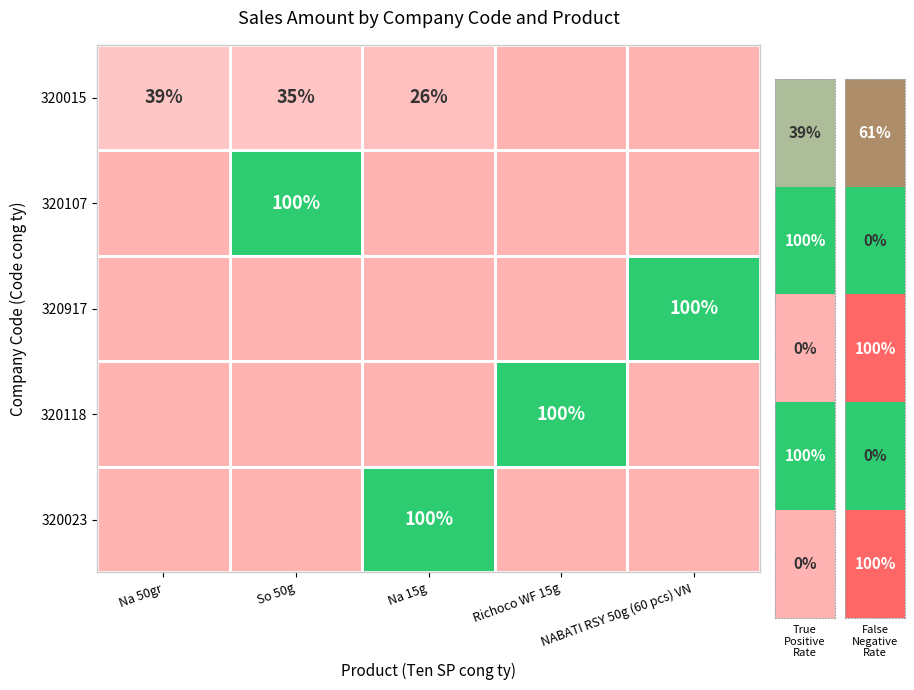

What is the highest value of the 320118 series?

1.0